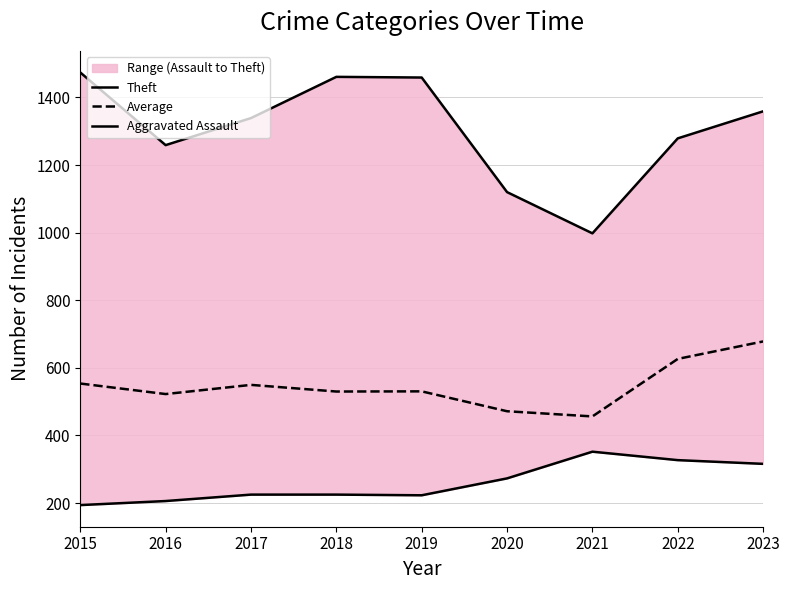

What is the difference between the maximum and minimum values in the Theft series?

476.0